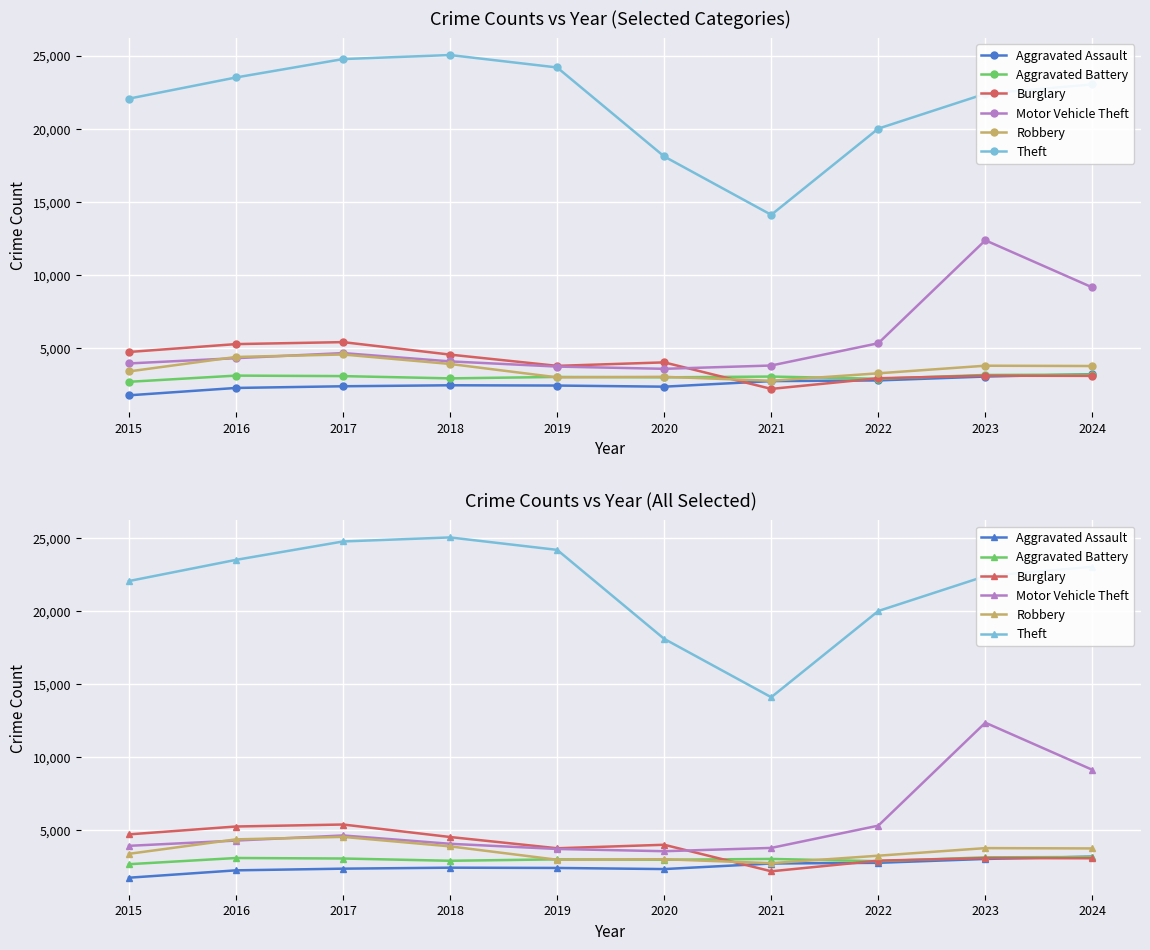

How many intersections are there between Aggravated Assault and Burglary?

3